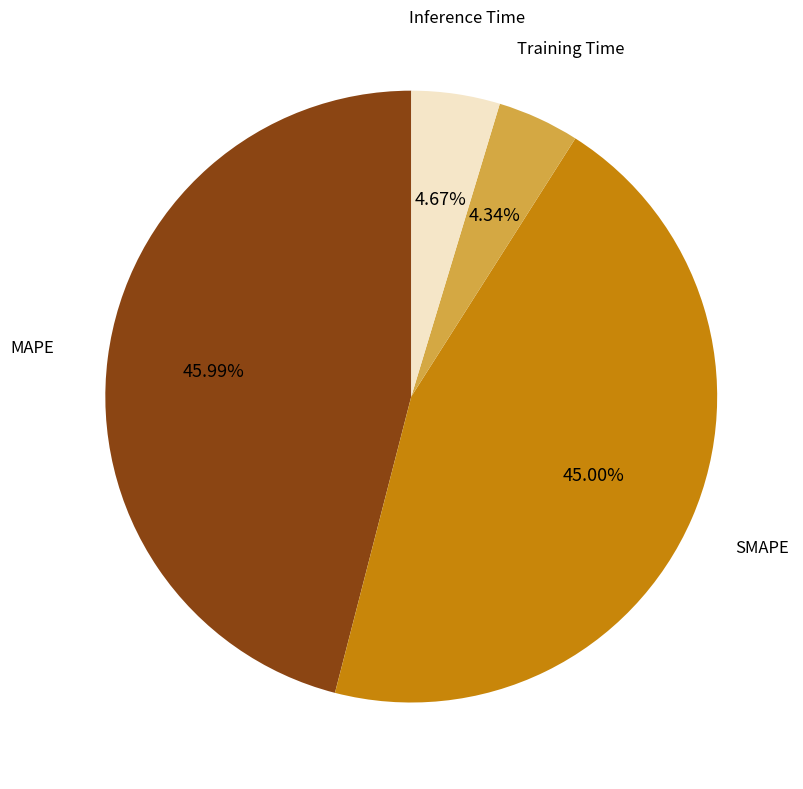

Is it true that Inference Time is 5% of the pie?

True